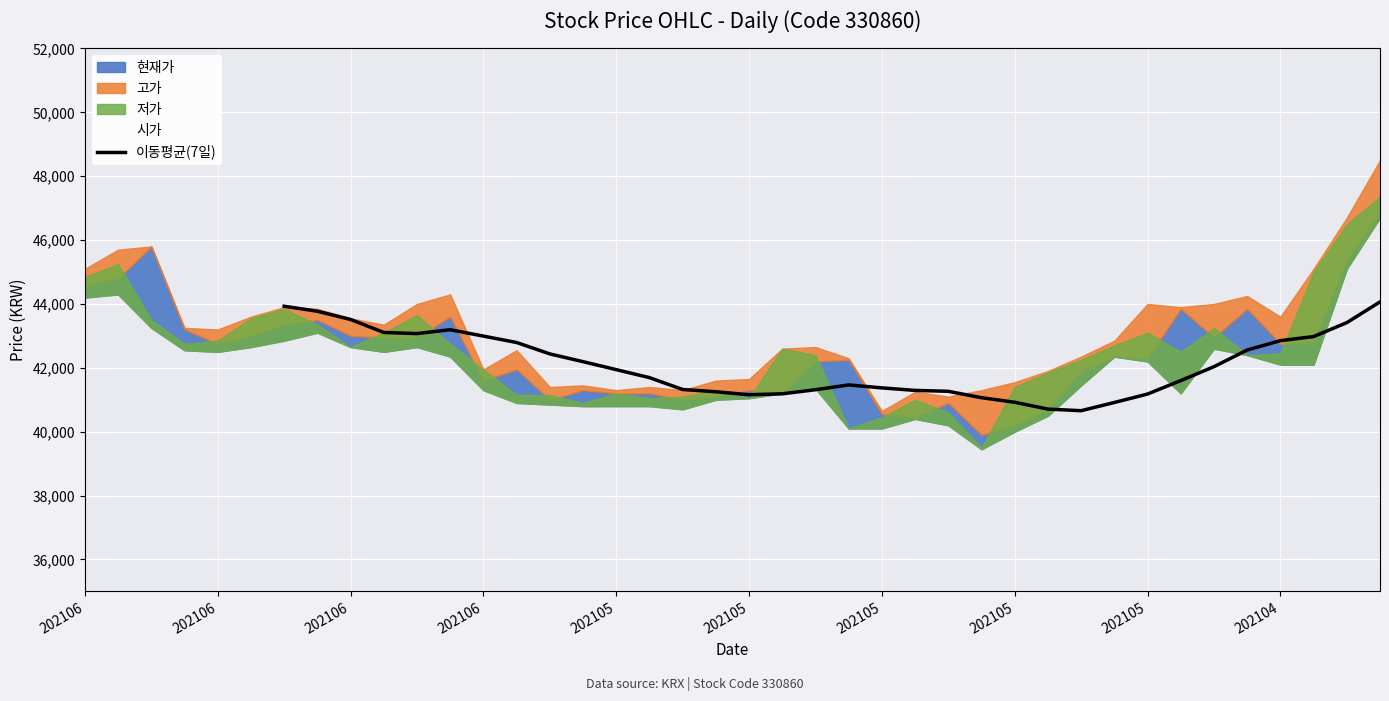

Reading left to right, extract all data points from this chart.

43928.6	43771.4	43514.3	43107.1	43071.4	43192.9	42992.9	42792.9	42435.7	42192.9	41942.9	41692.9	41321.4	41250.0	41157.1	41185.7	41314.3	41464.3	41371.4	41292.9	41264.3	41064.3	40921.4	40707.1	40657.1	40914.3	41178.6	41600.0	42035.7	42557.1	42850.0	42978.6	43414.3	44064.3